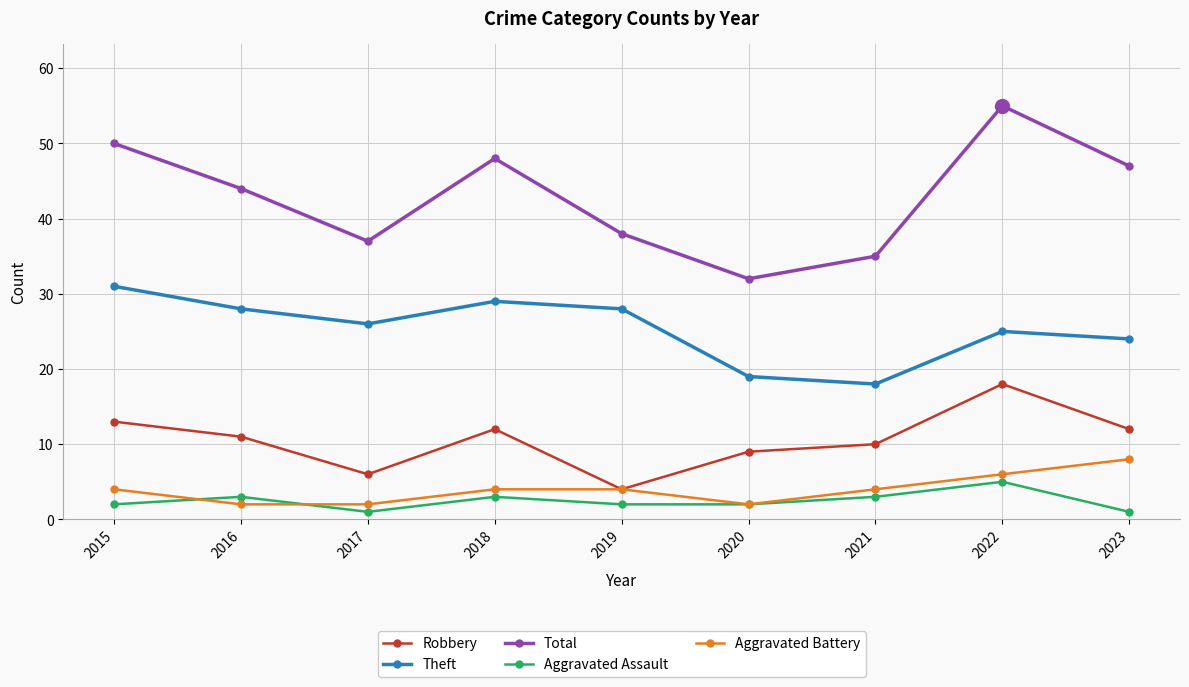

Where is the first local minimum for Total?

2017